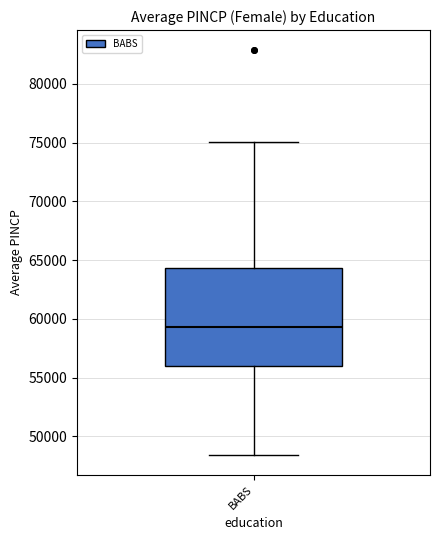

Transcribe this box plot: give where the median line is, the range the box spans, and where the two whiskers end, as read against the y-axis. The values are not printed on the chart, so give them approximately, as read against the axis.

median 59500, box 56000 to 64500, whiskers 48500 to 75000